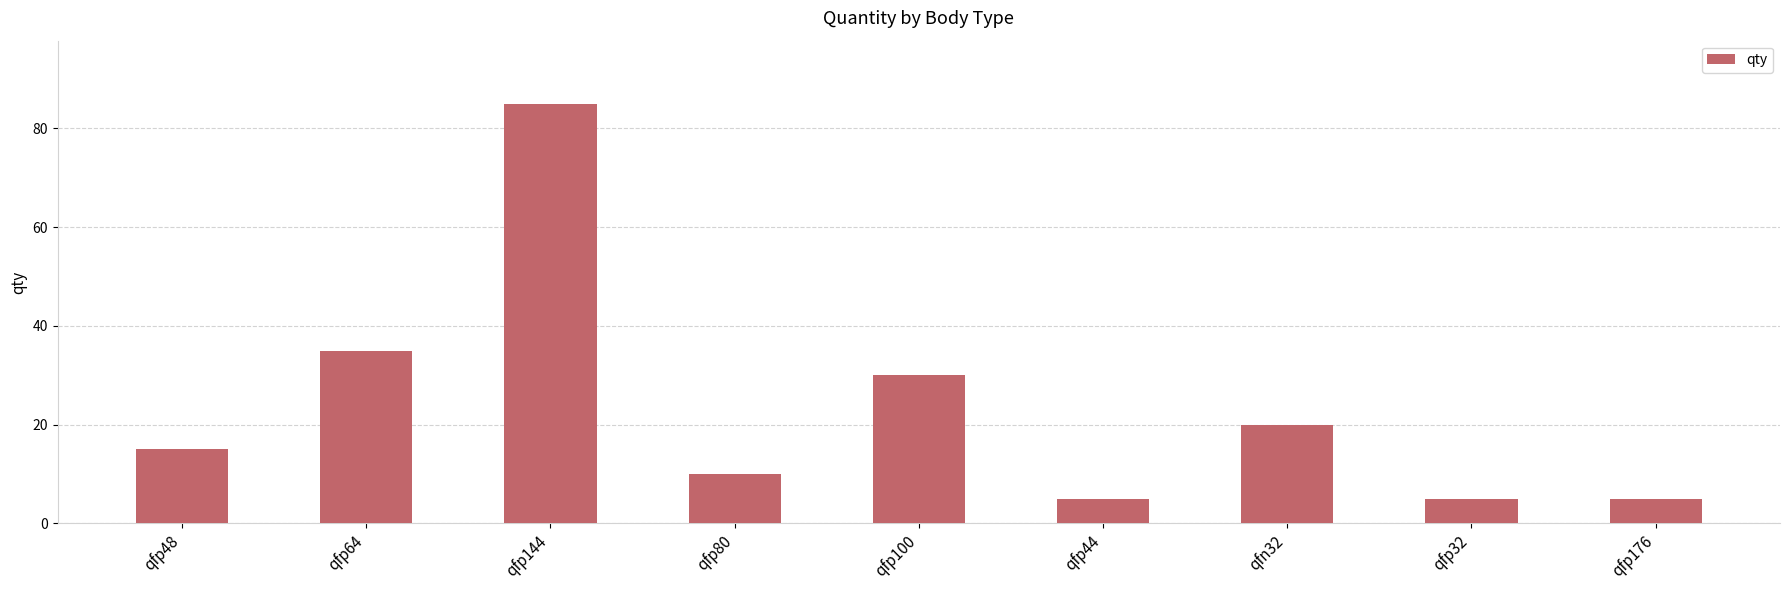

Does the chart contain stacked bars?

No